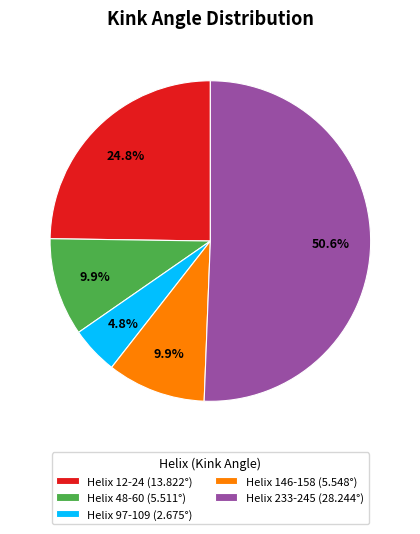

To the nearest percent, what portion does Helix 233-245 represent?

51%